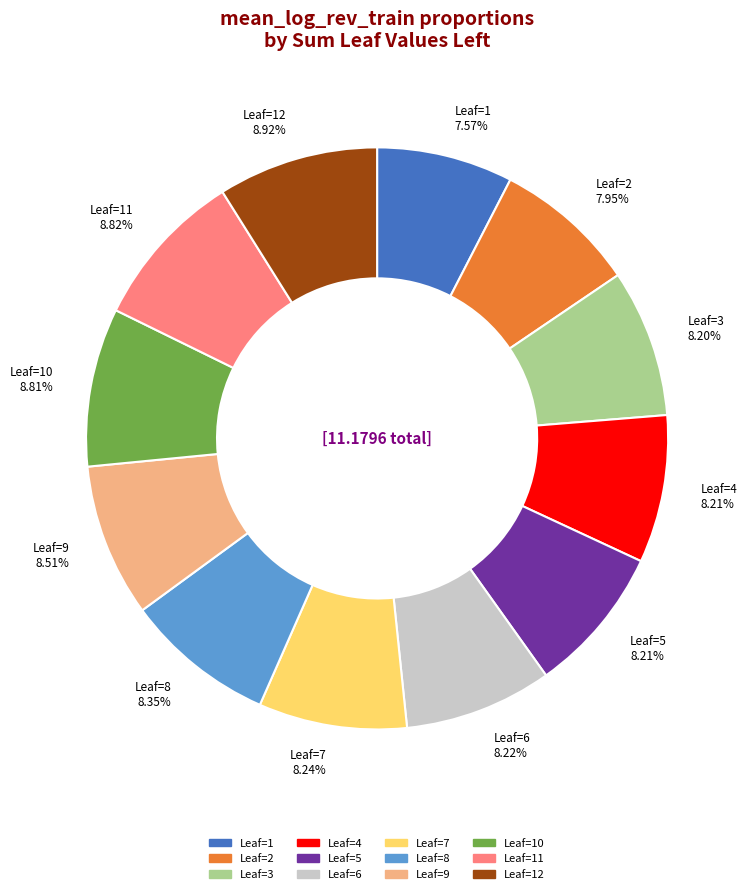

Approximately how many times larger is the value at Leaf=4 compared to Leaf=11?

0.9